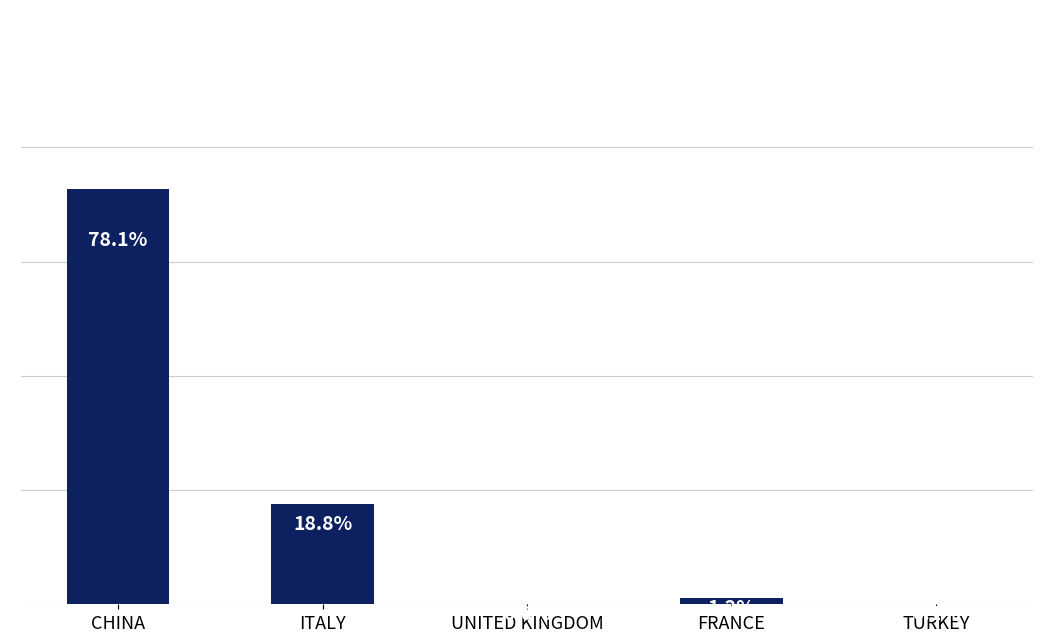

Which has a higher value, CHINA or UNITED KINGDOM?

CHINA